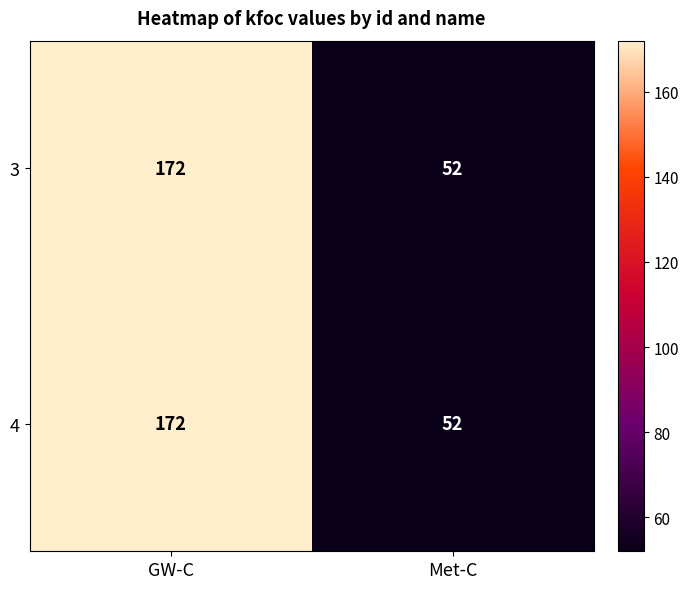

Rank the categories by 4 value from lowest to highest.

Met-C, GW-C